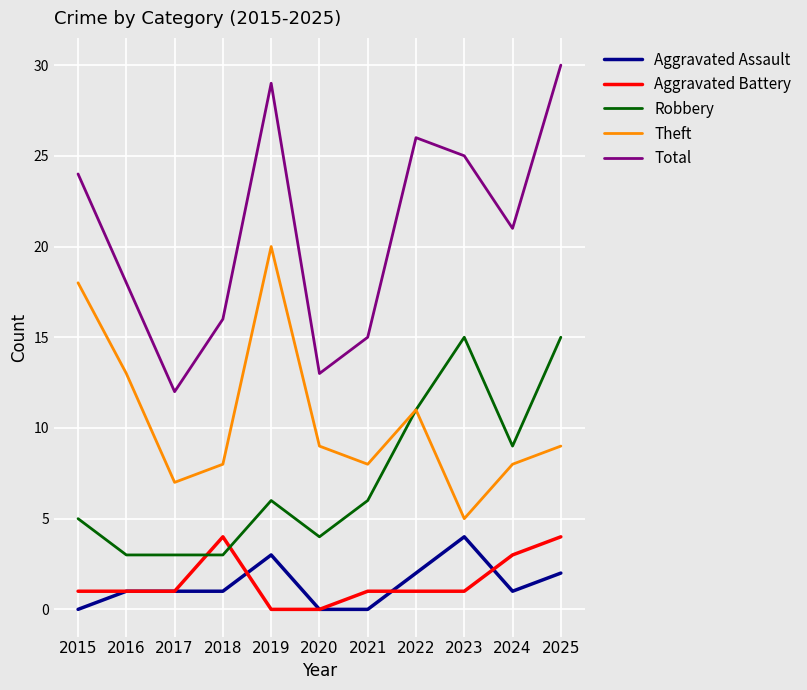

Is it true that Aggravated Assault equals 2 at 2015?

False